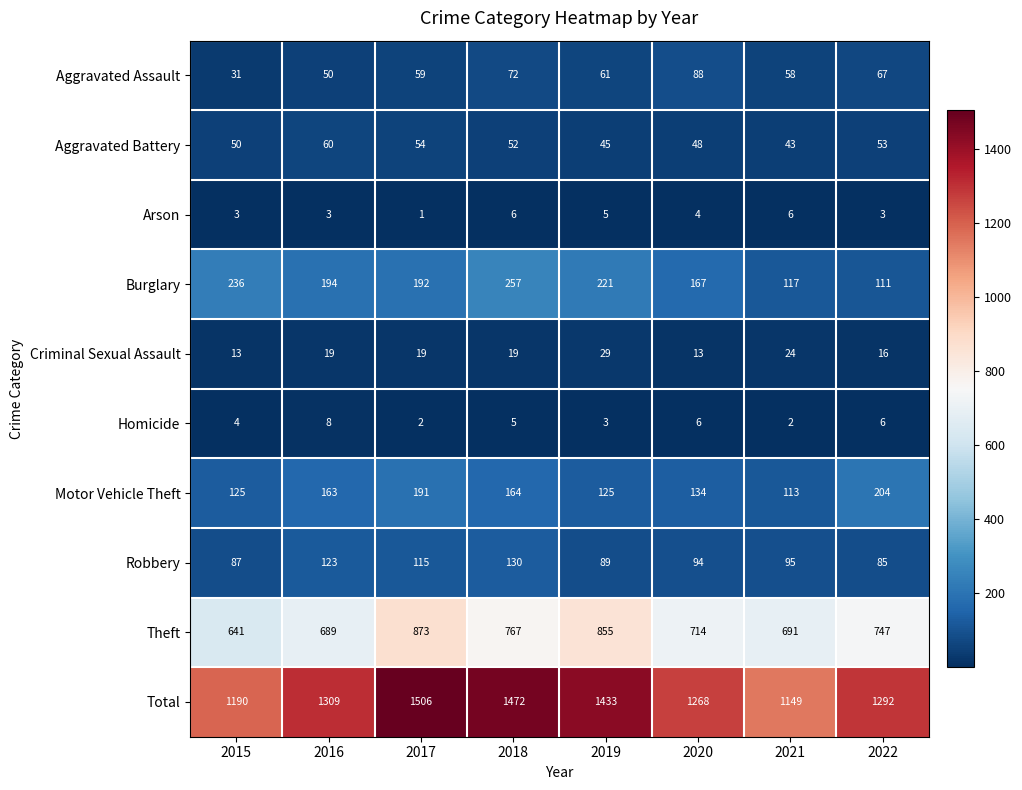

At which category is the sum across all series the highest?

2017